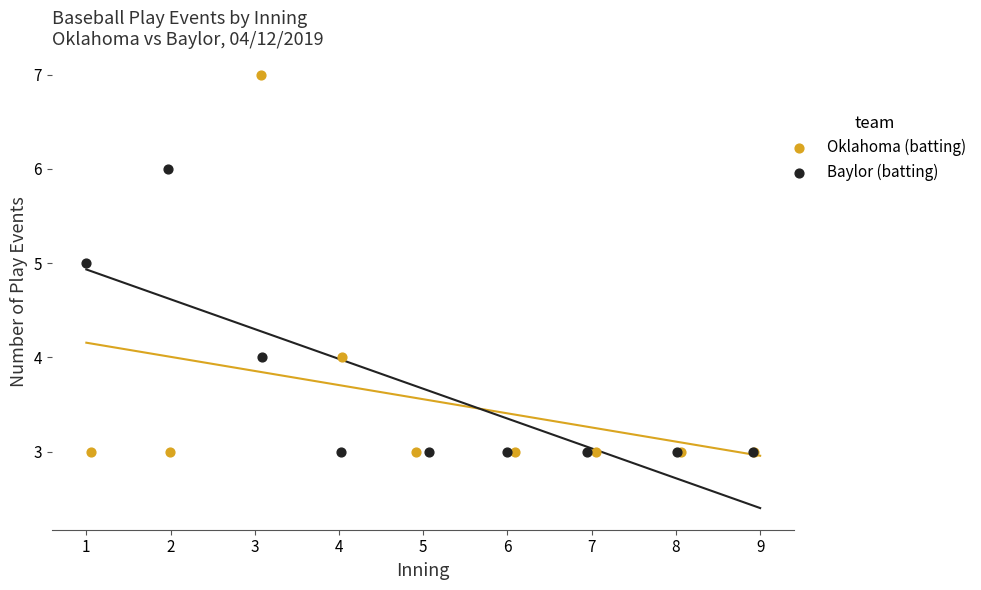

Which series contains the highest Y value?

Oklahoma (batting)